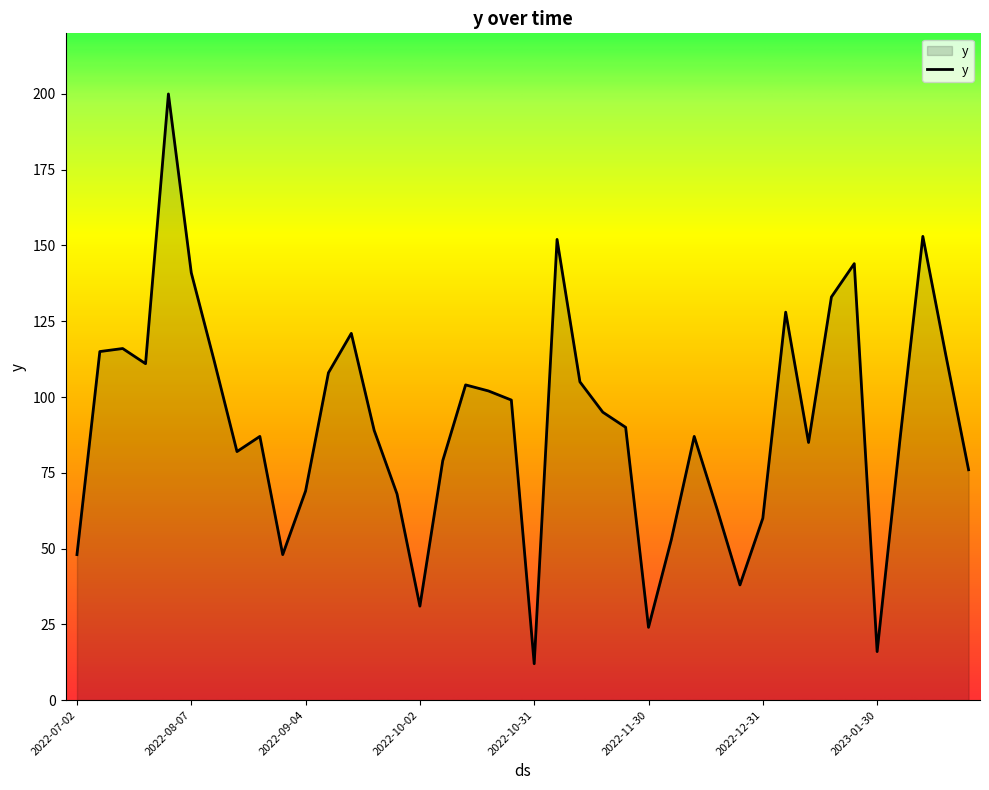

What is the minimum value shown in the chart?

12